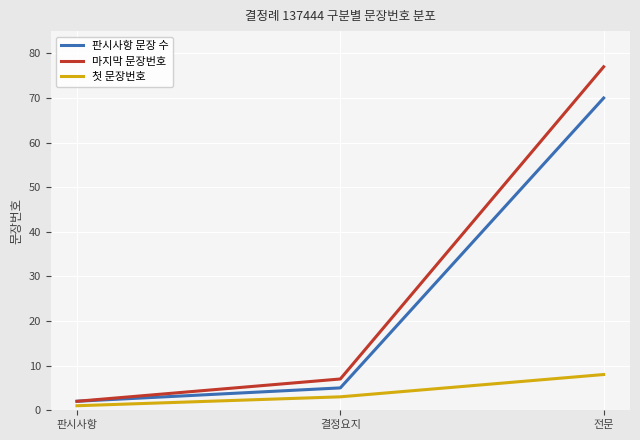

How many series are shown in this chart?

3